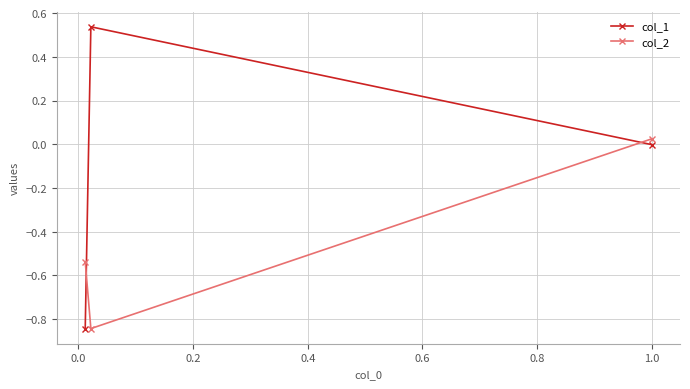

Which series has the widest spread of values?

col_1